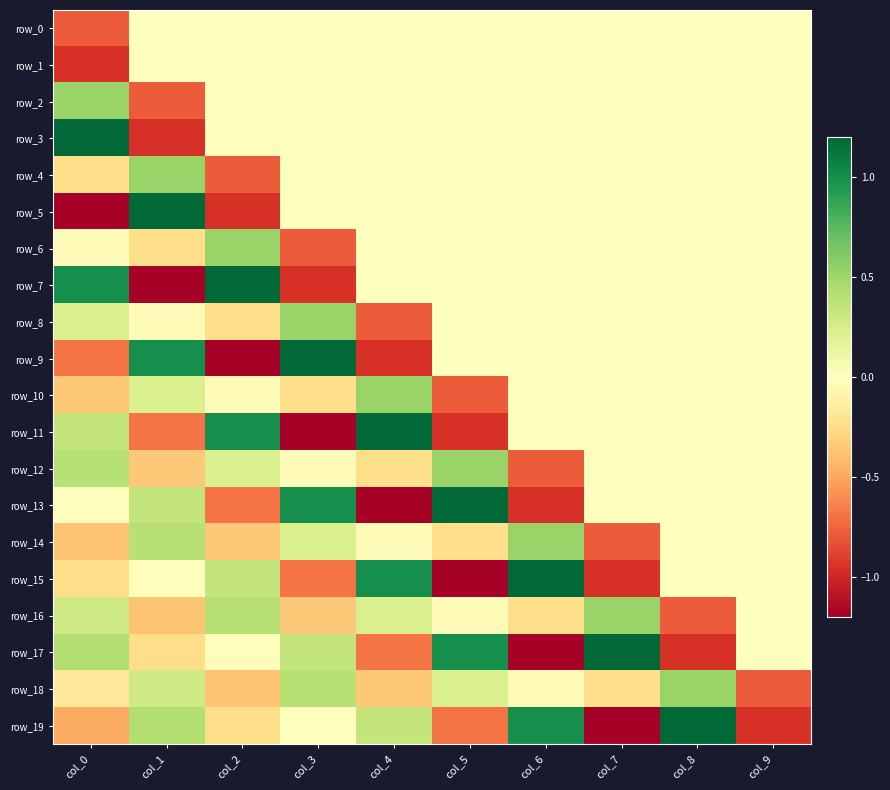

What is the difference between the maximum and minimum values in the row_12 series?

1.3